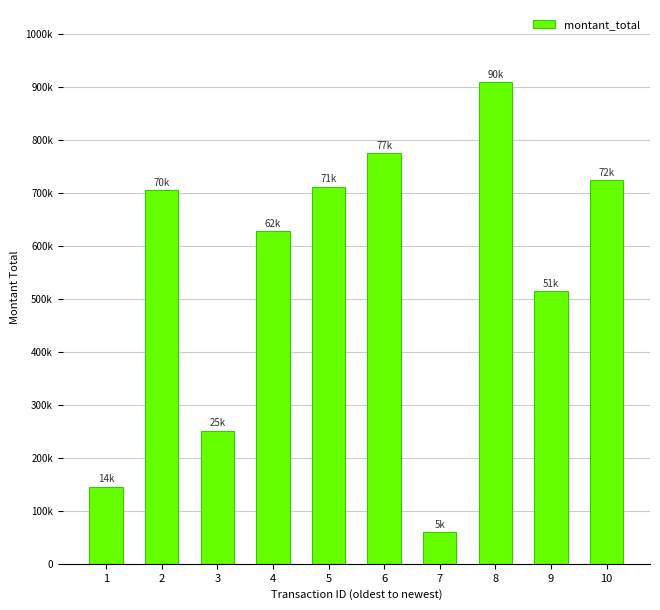

What is the change in value from 5 to 10?

+1177